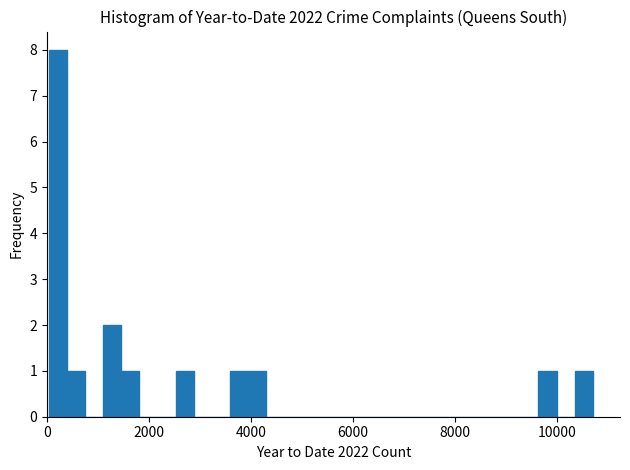

Around what value on the x-axis is the tallest bar? Give the approximate position of its centre, as read against the axis.

200